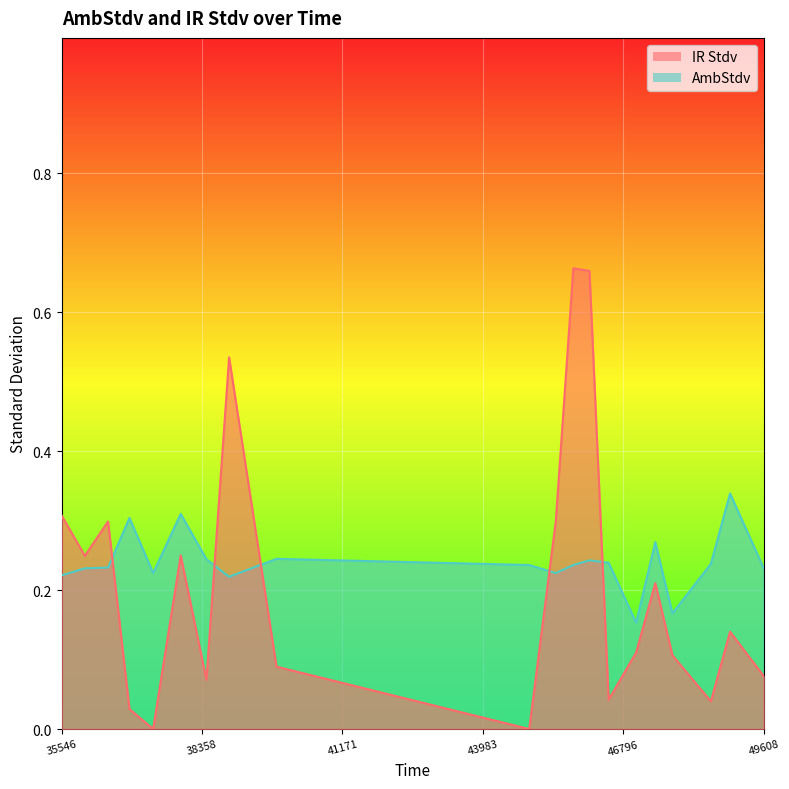

What position from the right is 47779.5?

4